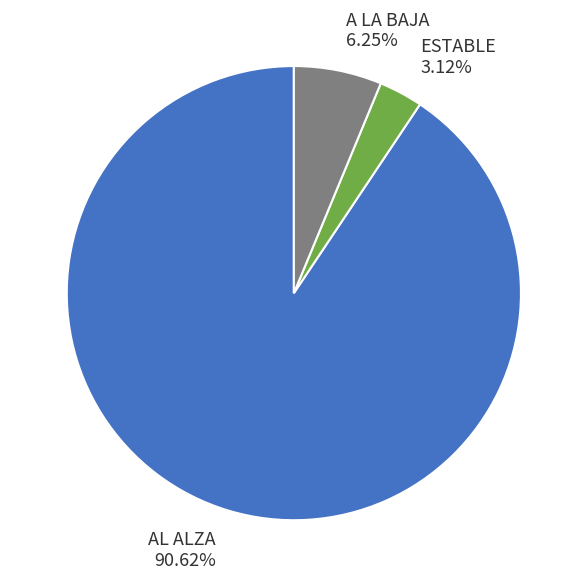

The A LA BAJA slice represents 20% of the pie. True or false?

False